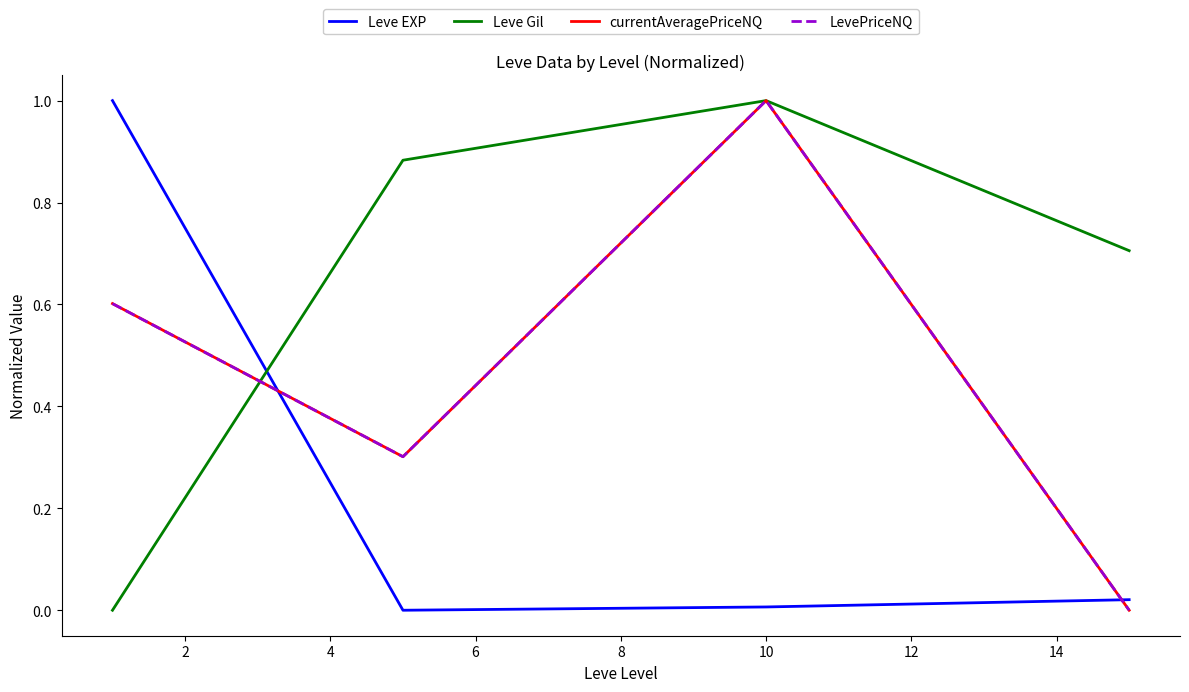

Which series has the largest total across all categories?

Leve Gil